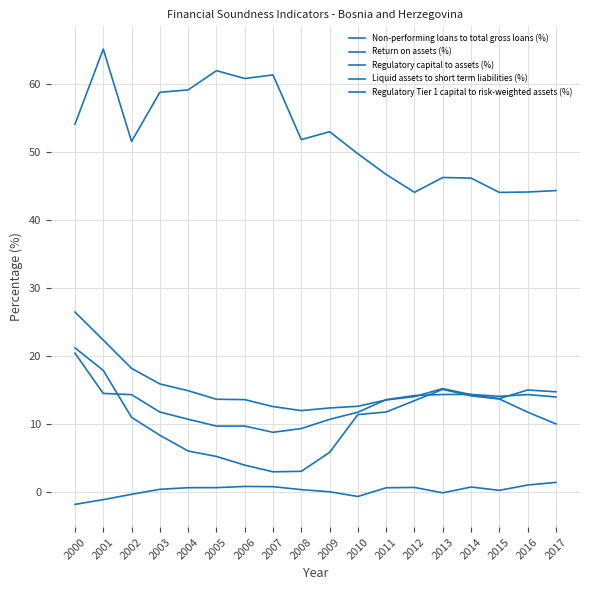

Is this an area chart (filled region under the line)?

No